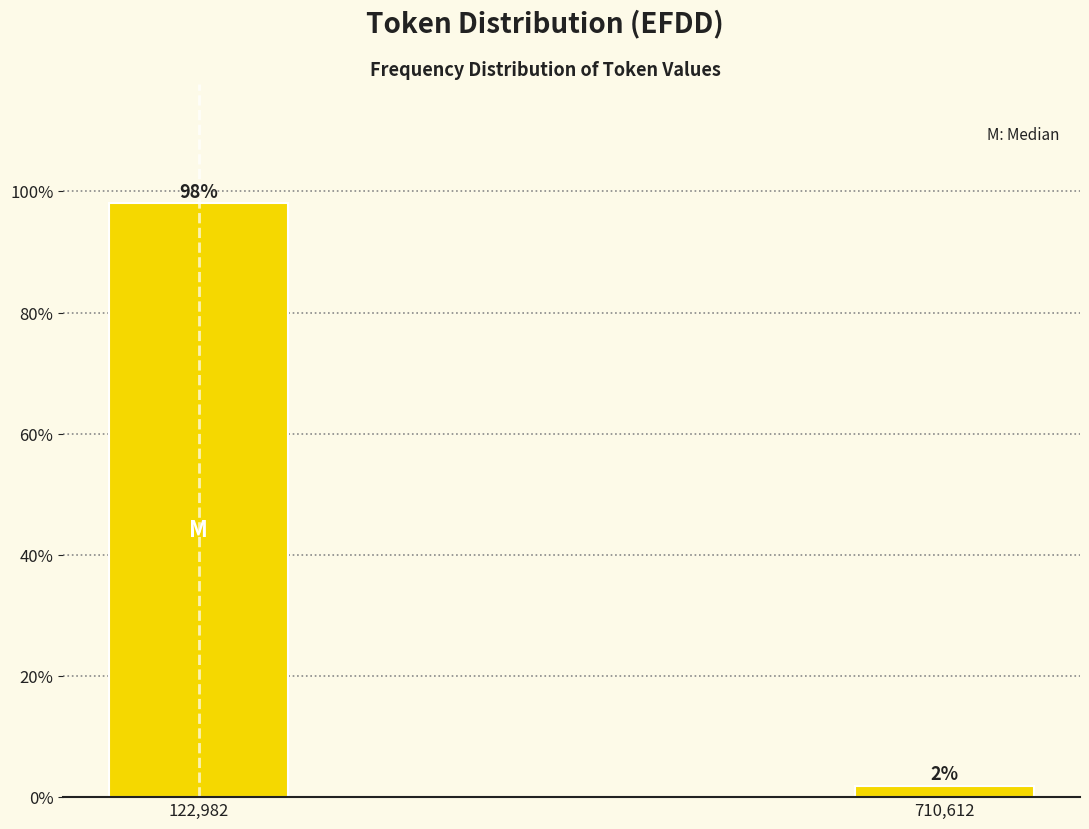

List the labels in order of value, largest first.

122,982, 710,612